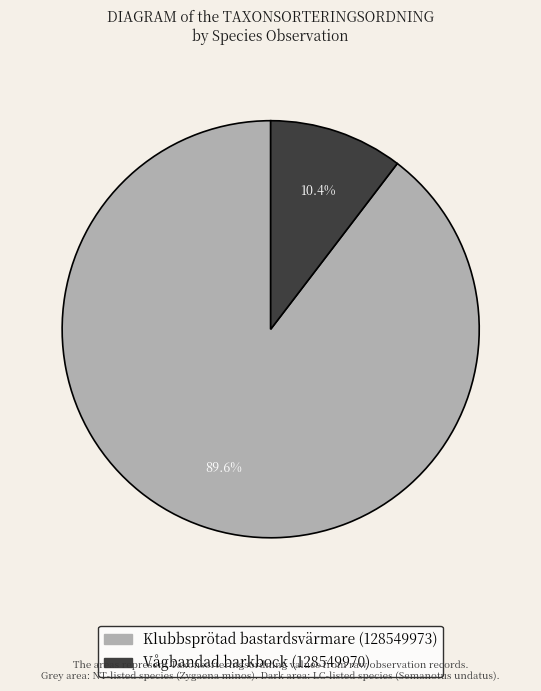

To the nearest percent, what percentage of the pie is Klubbsprötad bastardsvärmare (128549973)?

90%